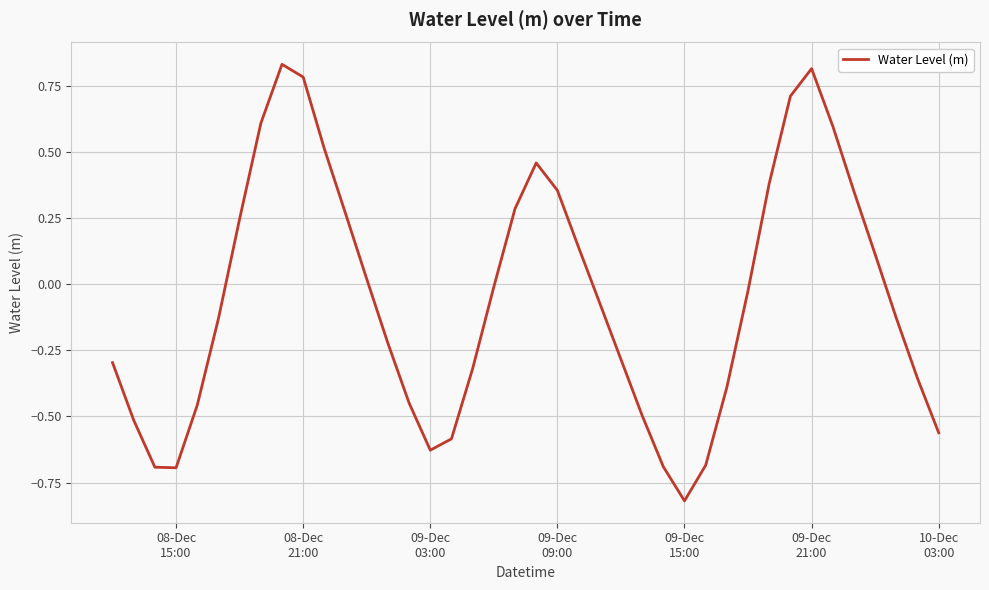

True or false: the data has more than 1 interior local peaks.

True